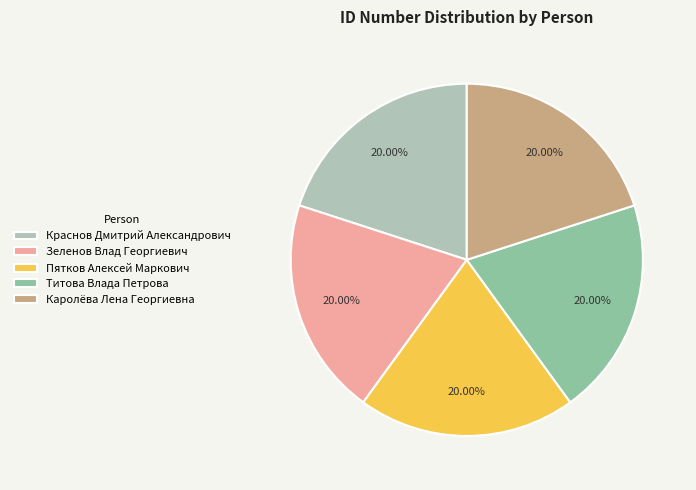

Combined, do Титова Влада Петрова and Каролёва Лена Георгиевна account for over 50%?

No